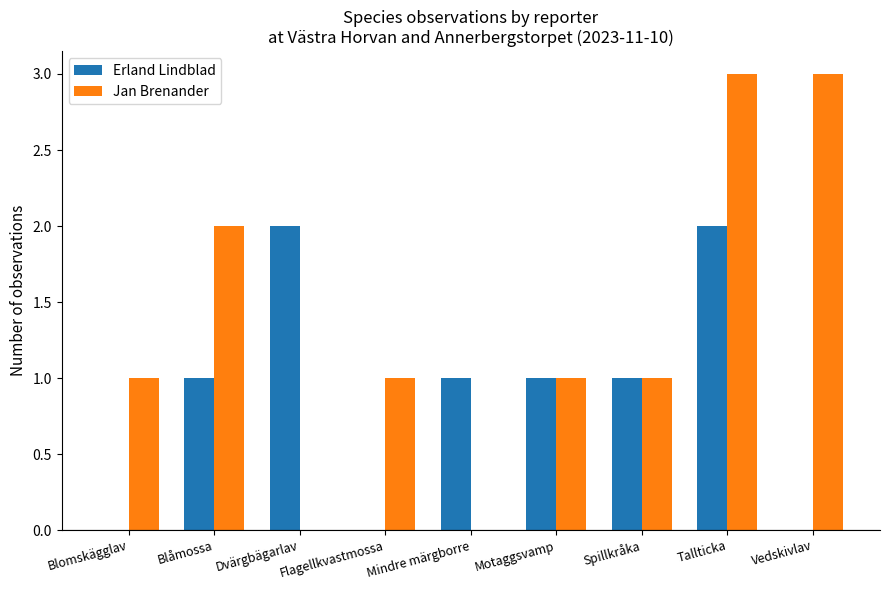

What is the highest value of the Jan Brenander series?

3